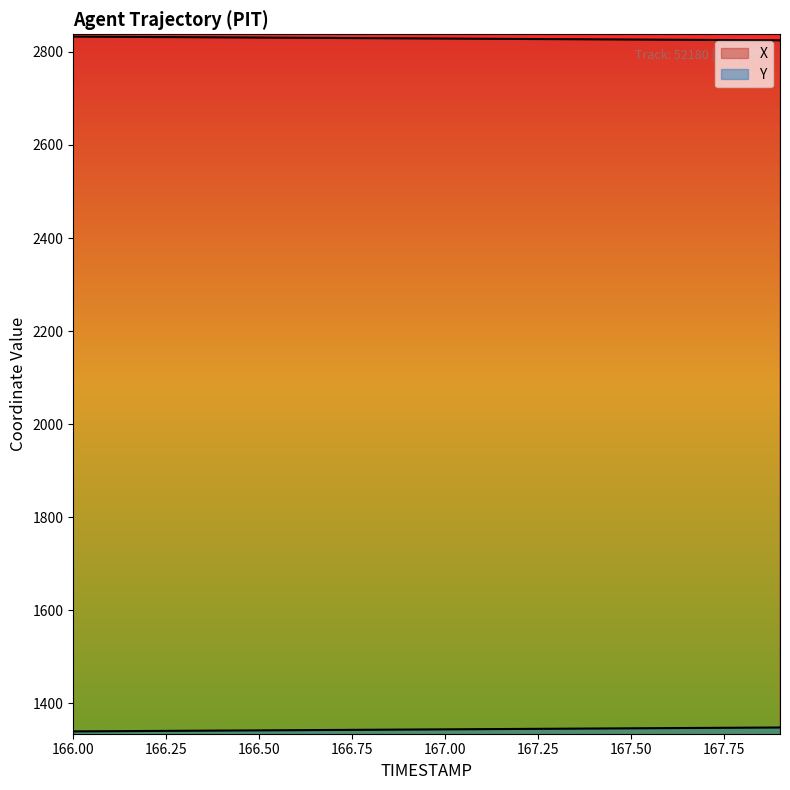

Is it true that X equals 4787.9 at 167.7?

False